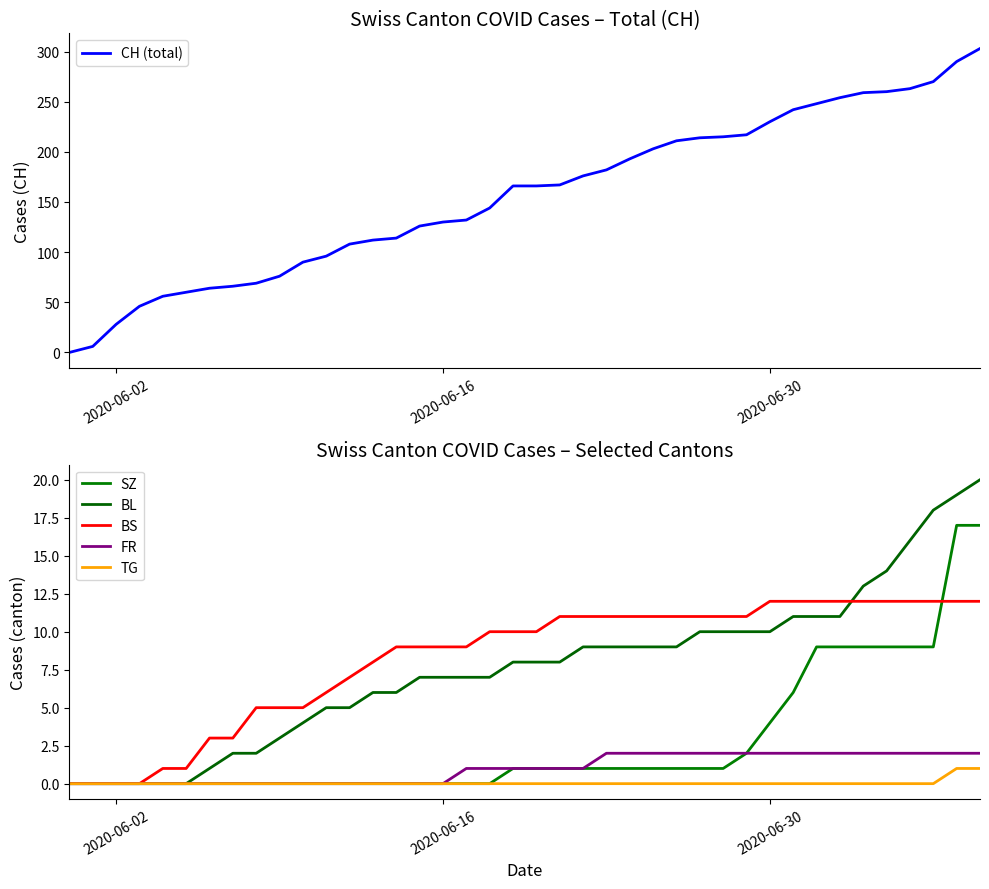

Reading left to right, what are all the values shown in this chart?

CH (total): 0	6	28	46	56	60	64	66	69	76	90	96	108	112	114	126	130	132	144	166	166	167	176	182	193	203	211	214	215	217	230	242	248	254	259	260	263	270	290	303
SZ: 0	0	0	0	0	0	0	0	0	0	0	0	0	0	0	0	0	0	0	1	1	1	1	1	1	1	1	1	1	2	4	6	9	9	9	9	9	9	17	17
BL: 0	0	0	0	0	0	1	2	2	3	4	5	5	6	6	7	7	7	7	8	8	8	9	9	9	9	9	10	10	10	10	11	11	11	13	14	16	18	19	20
BS: 0	0	0	0	1	1	3	3	5	5	5	6	7	8	9	9	9	9	10	10	10	11	11	11	11	11	11	11	11	11	12	12	12	12	12	12	12	12	12	12
FR: 0	0	0	0	0	0	0	0	0	0	0	0	0	0	0	0	0	1	1	1	1	1	1	2	2	2	2	2	2	2	2	2	2	2	2	2	2	2	2	2
TG: 0	0	0	0	0	0	0	0	0	0	0	0	0	0	0	0	0	0	0	0	0	0	0	0	0	0	0	0	0	0	0	0	0	0	0	0	0	0	1	1